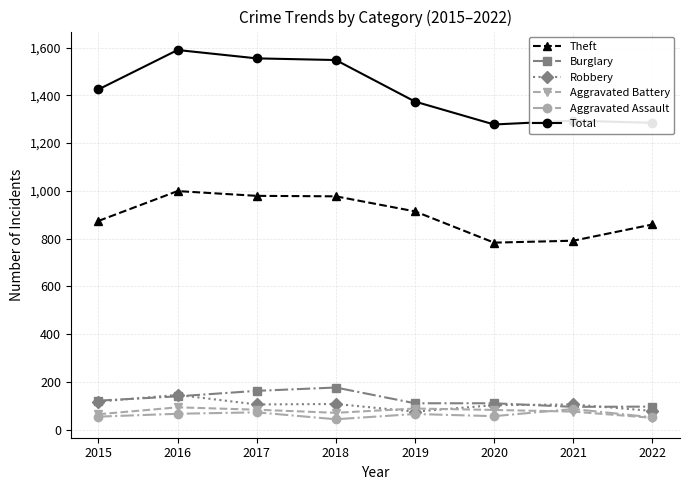

True or false: Robbery has more than 1 points higher than both neighbors.

True